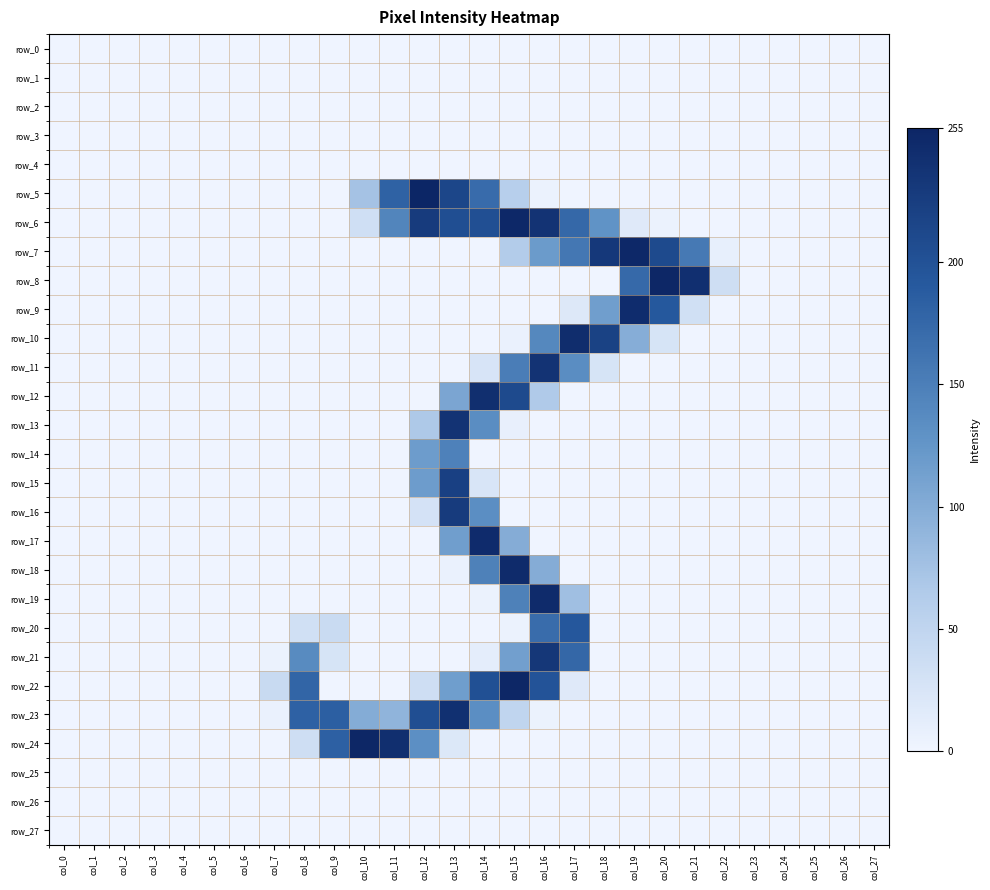

Is the value of row_27 at col_21 greater than the value of row_4 at col_24?

No